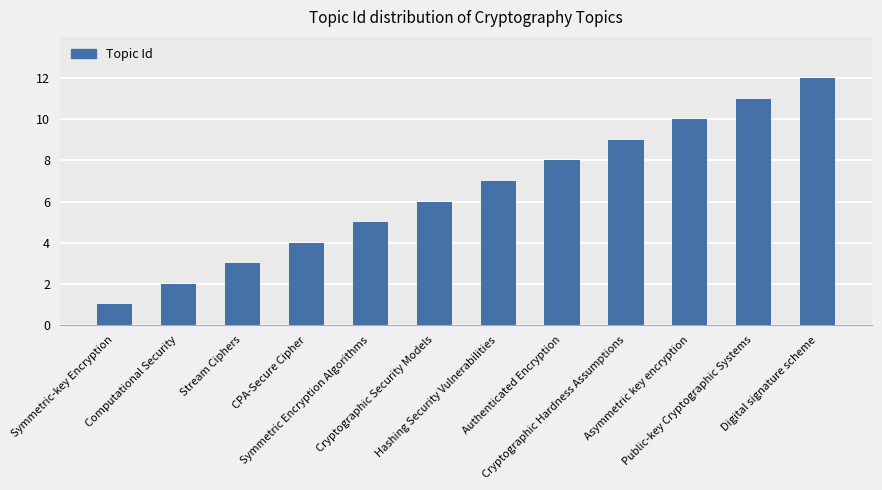

Approximately how many times larger is the value at CPA-Secure Cipher compared to Public-key Cryptographic Systems?

0.4